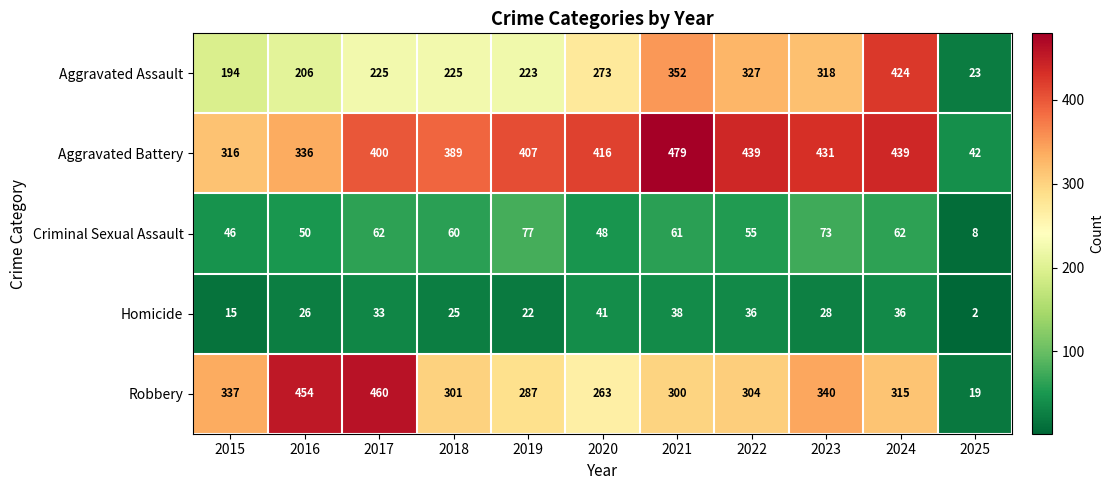

What is the total value across all series at 2023?

1190